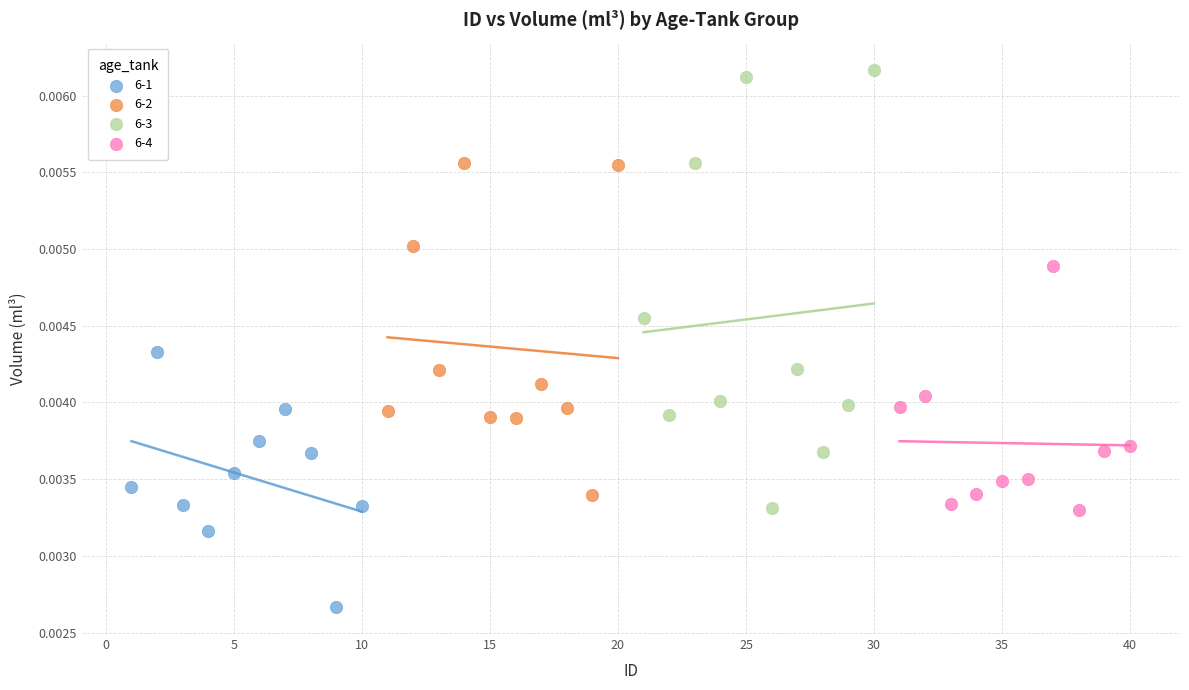

Which series reaches the minimum Y coordinate?

6-1